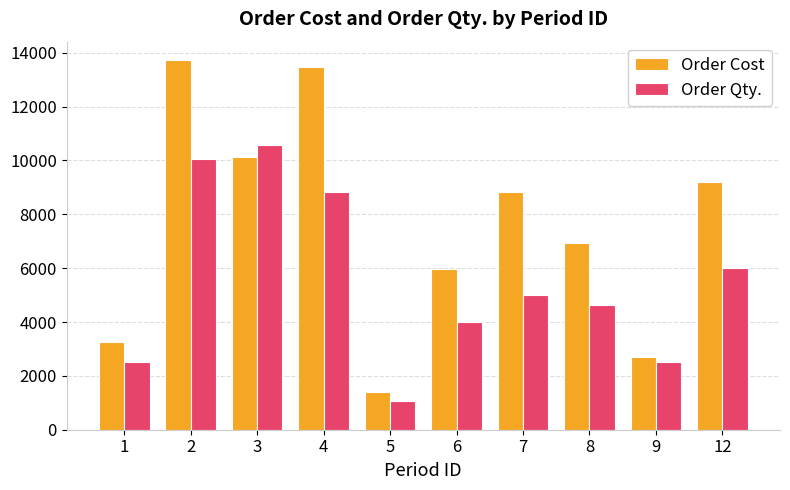

What is the spread (max minus min) of values at 7?

3825.0